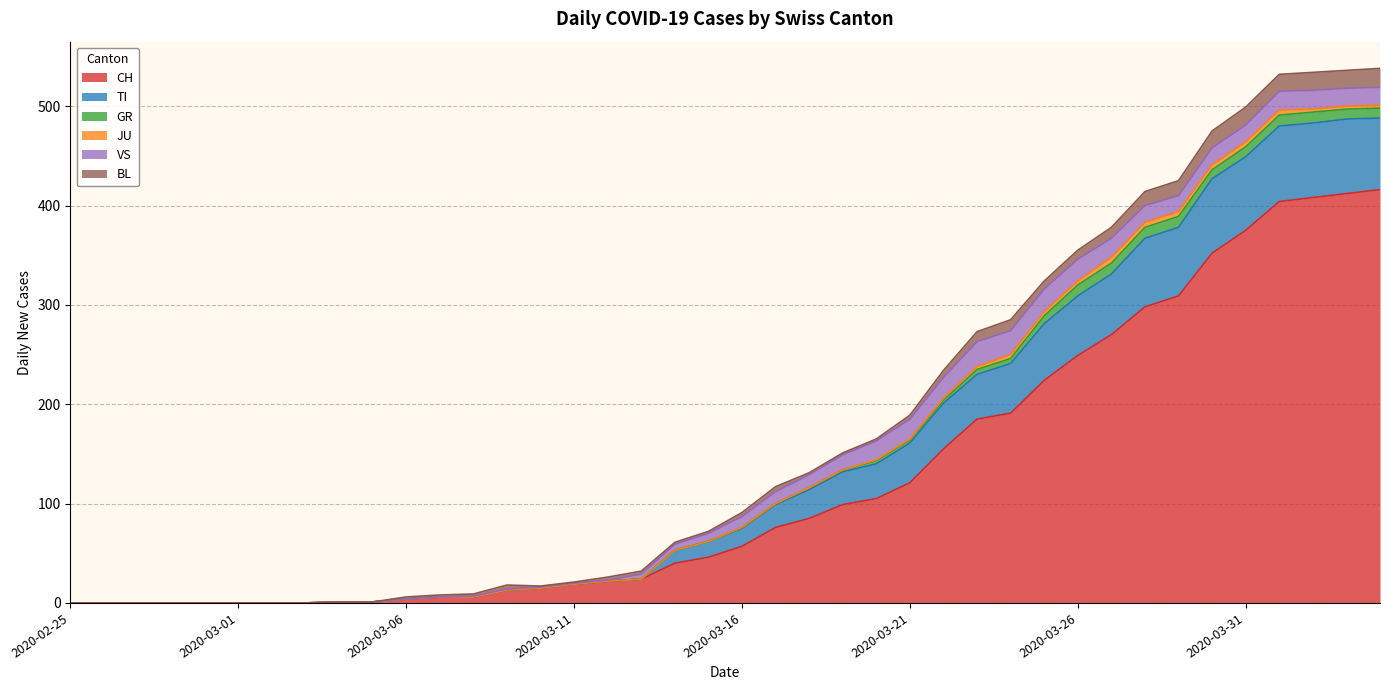

What is the difference between the second highest and minimum values in the JU series?

5